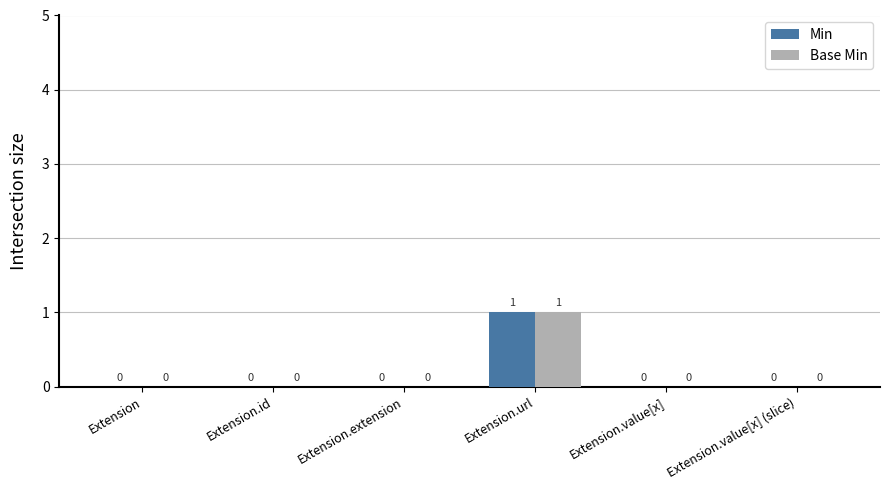

At which category is the sum across all series the highest?

Extension.url